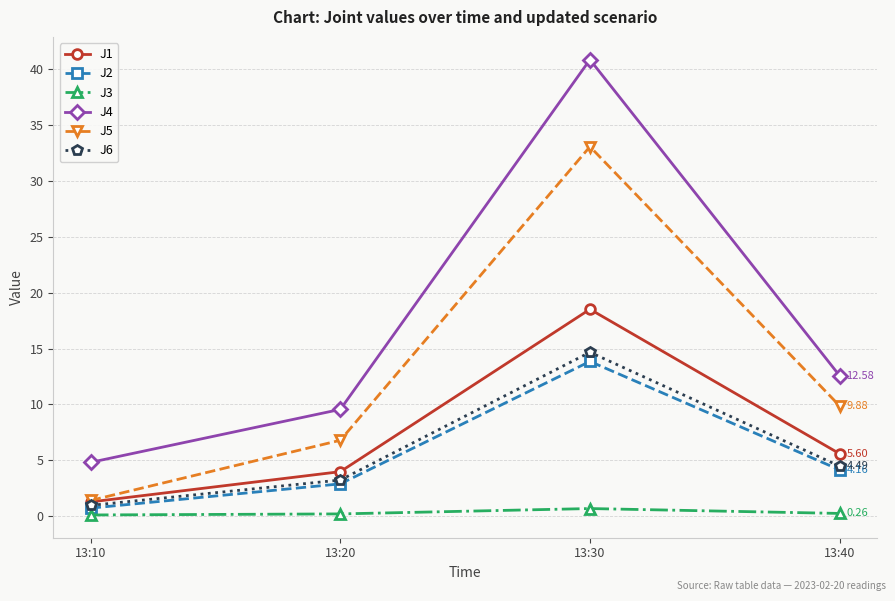

What is the value of the J6 point at the 1st from the left?

1.0